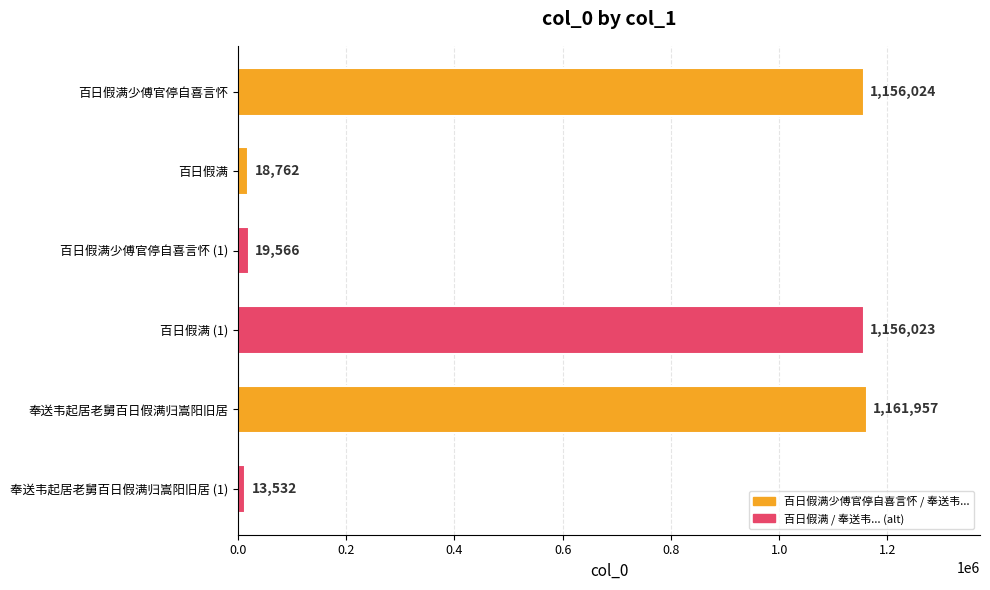

How many bars are there in total?

6